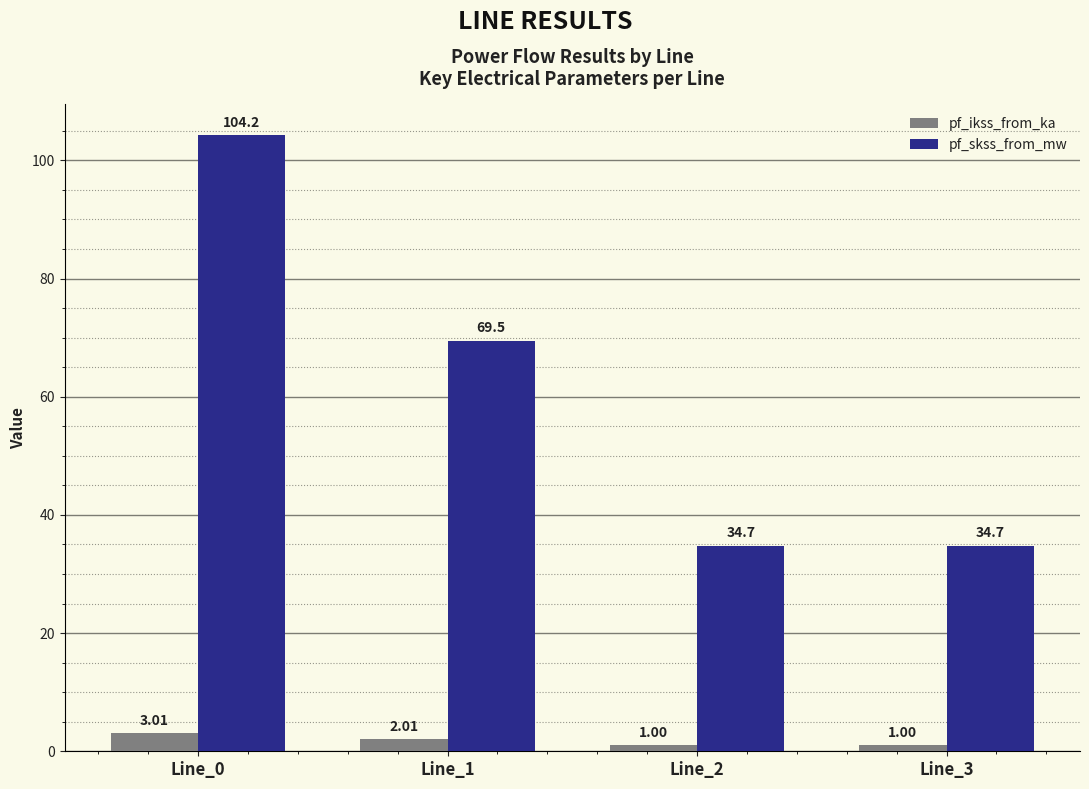

At Line_2, list the series in order from largest to smallest.

pf_skss_from_mw, pf_ikss_from_ka